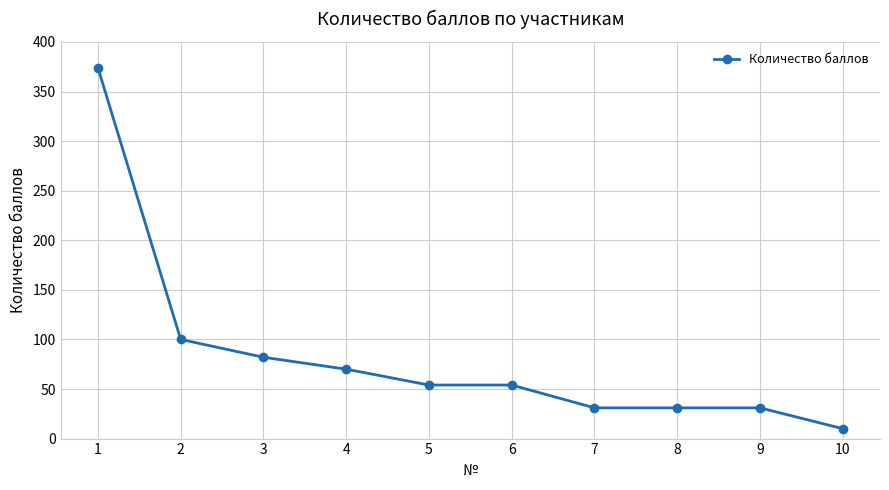

Where does the data first go above 54?

1